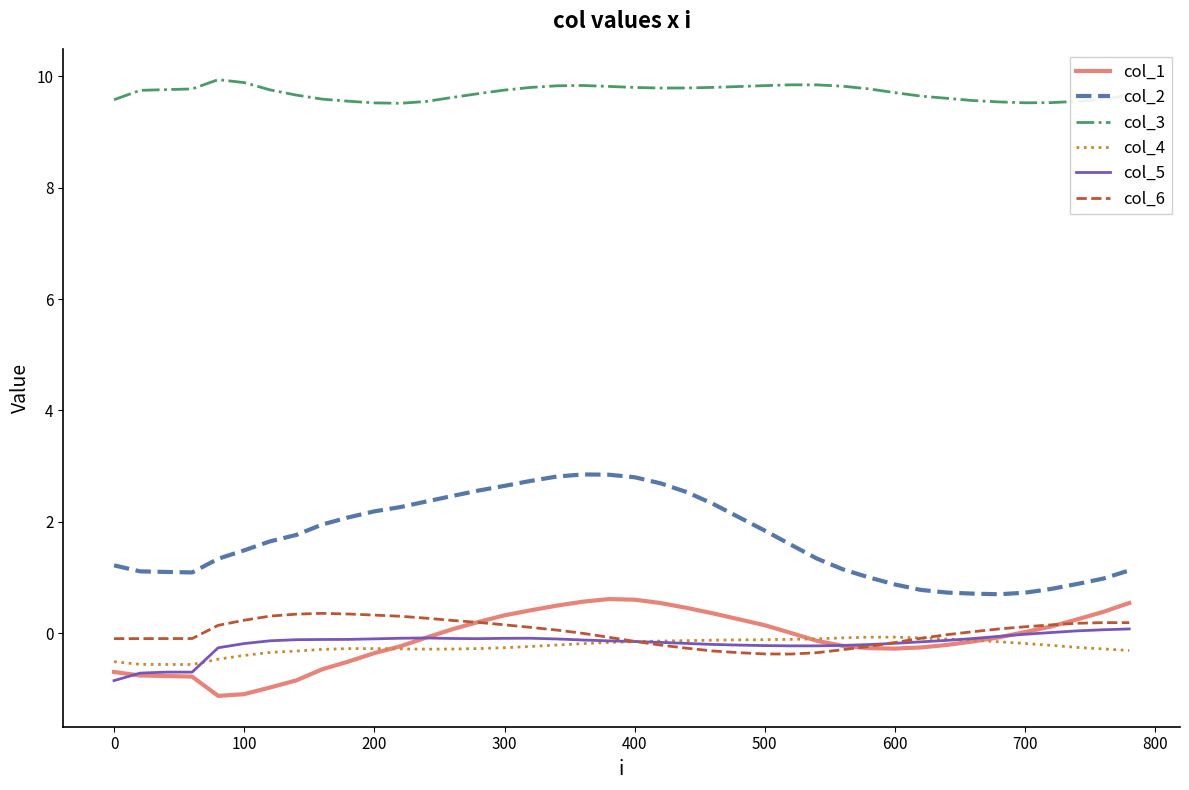

True or false: col_5 and col_1 intersect in this chart.

True